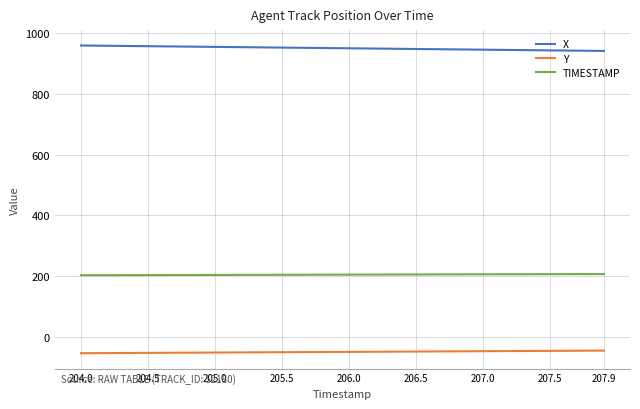

Rank the series by their maximum value, from lowest to highest.

Y, TIMESTAMP, X